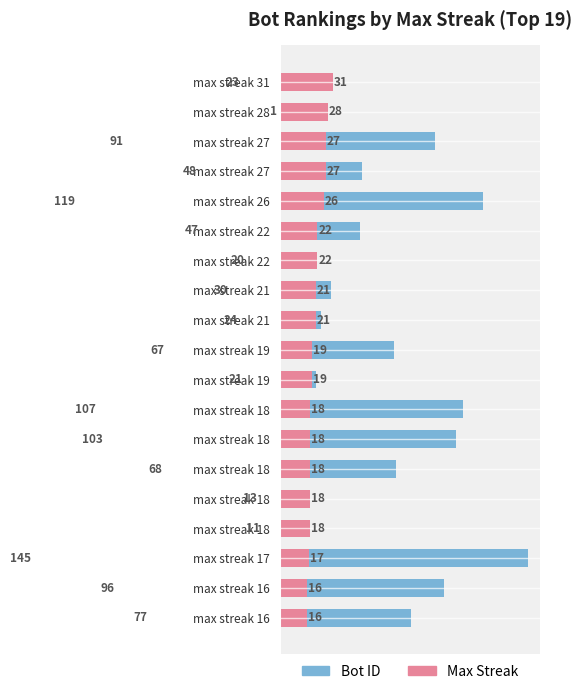

How many series are shown in this chart?

2